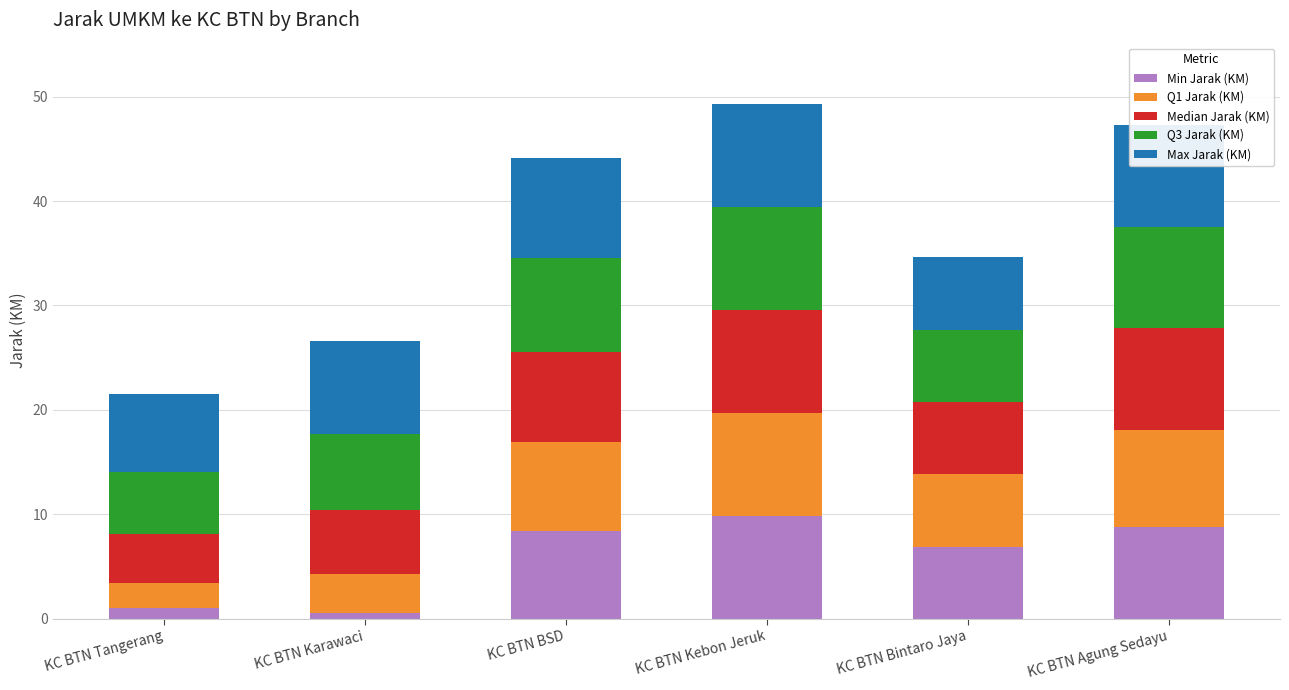

What is the total value across all series at KC BTN Bintaro Jaya?

34.6